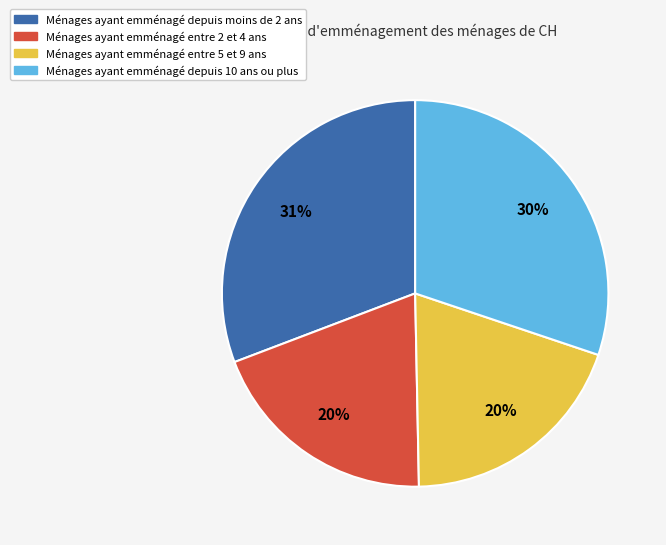

To the nearest percent, what is the difference between the largest and smallest slice percentages?

11%